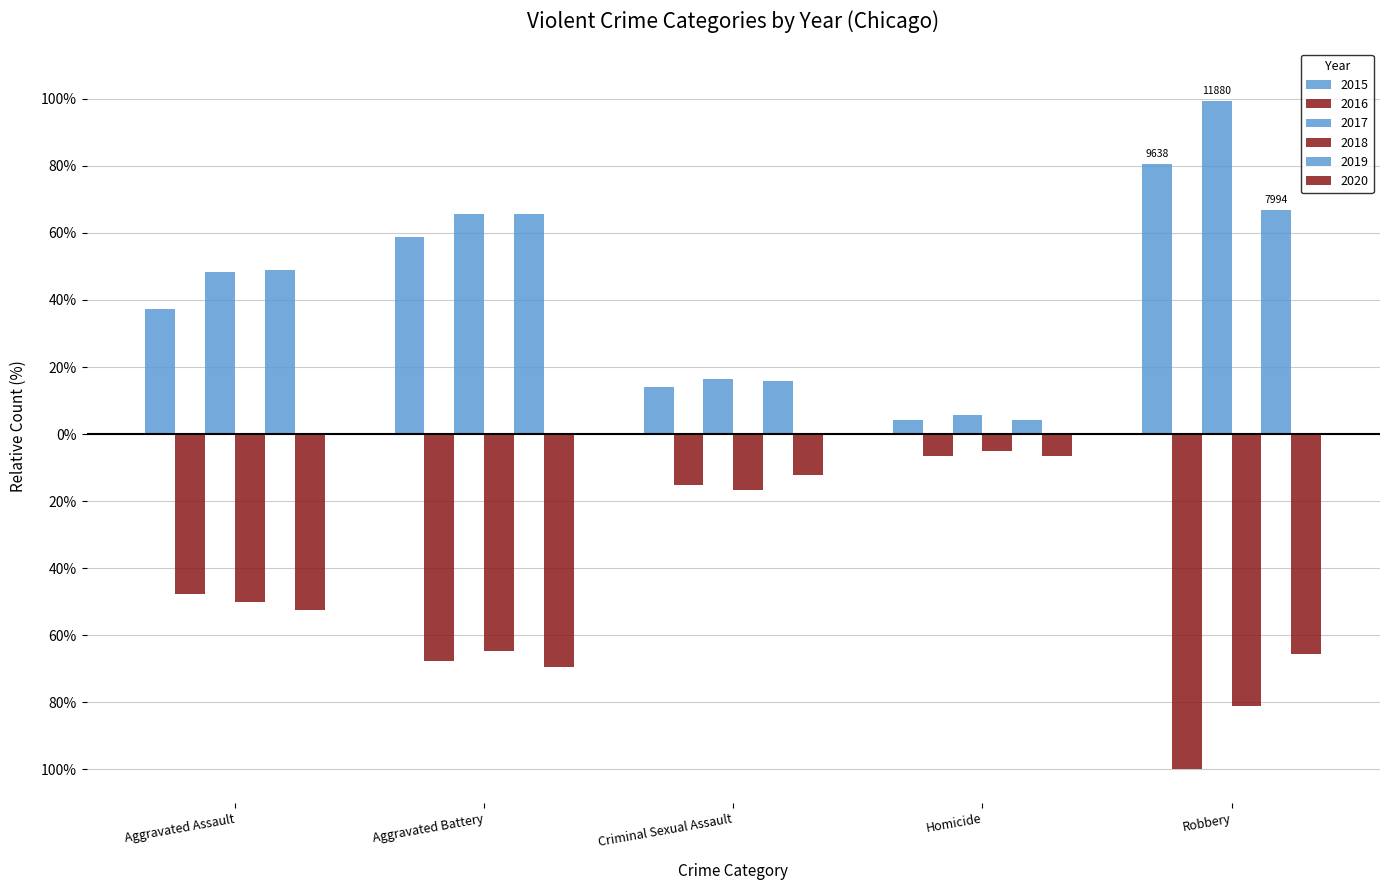

Is the value of 2019 at Homicide greater than the value of 2017 at Aggravated Battery?

No